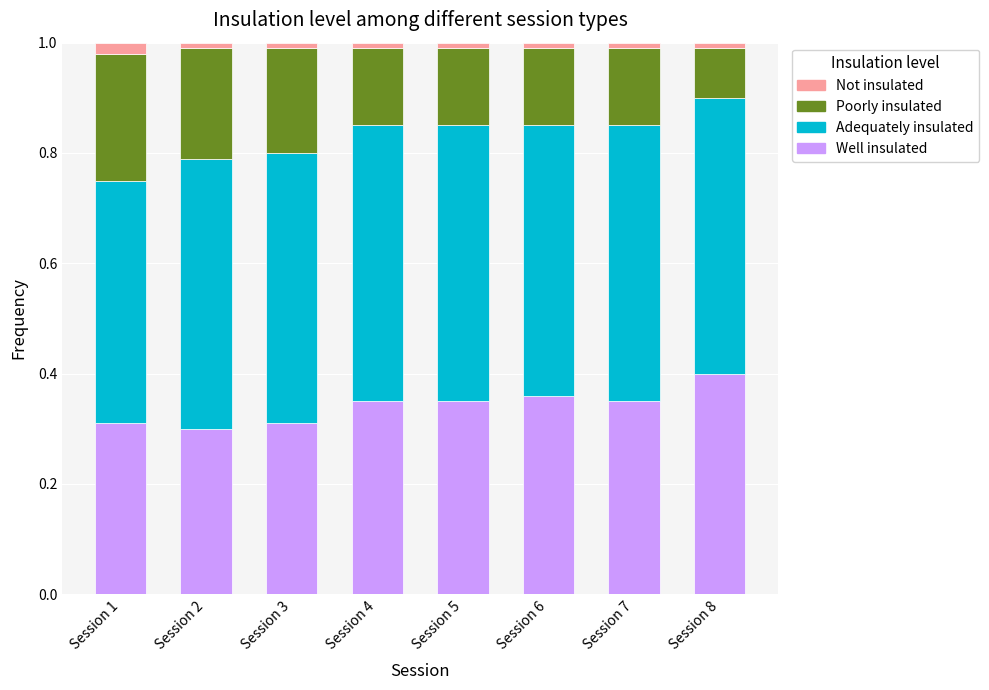

Which category has the highest value in the Well insulated series?

Session 8